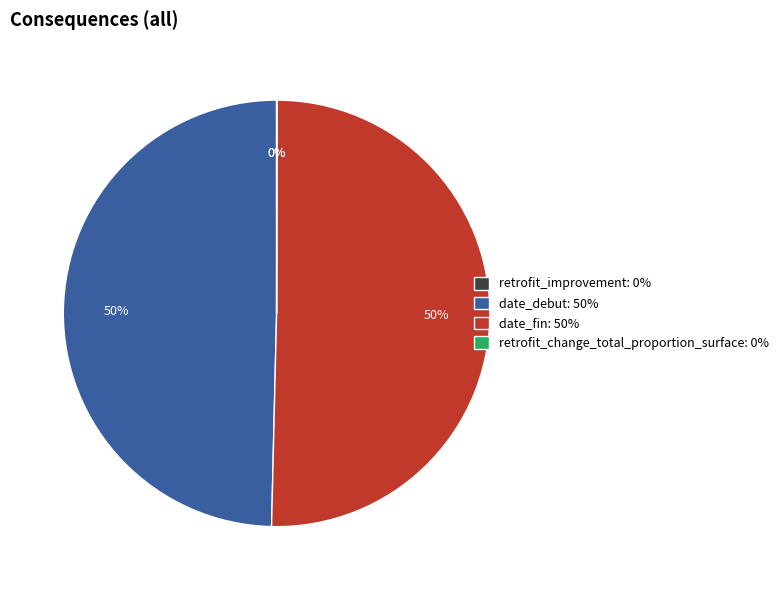

True or false: date_debut accounts for 57% of the total.

False